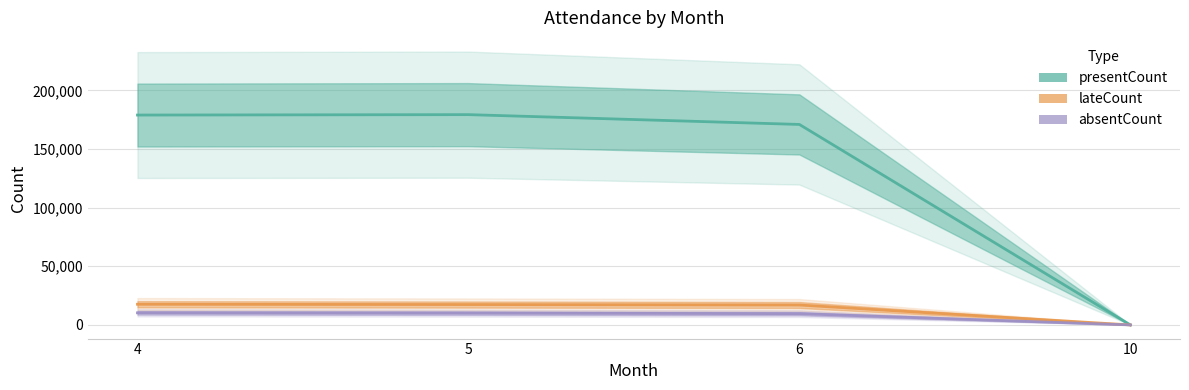

True or false: absentCount and lateCount cross at least once.

False